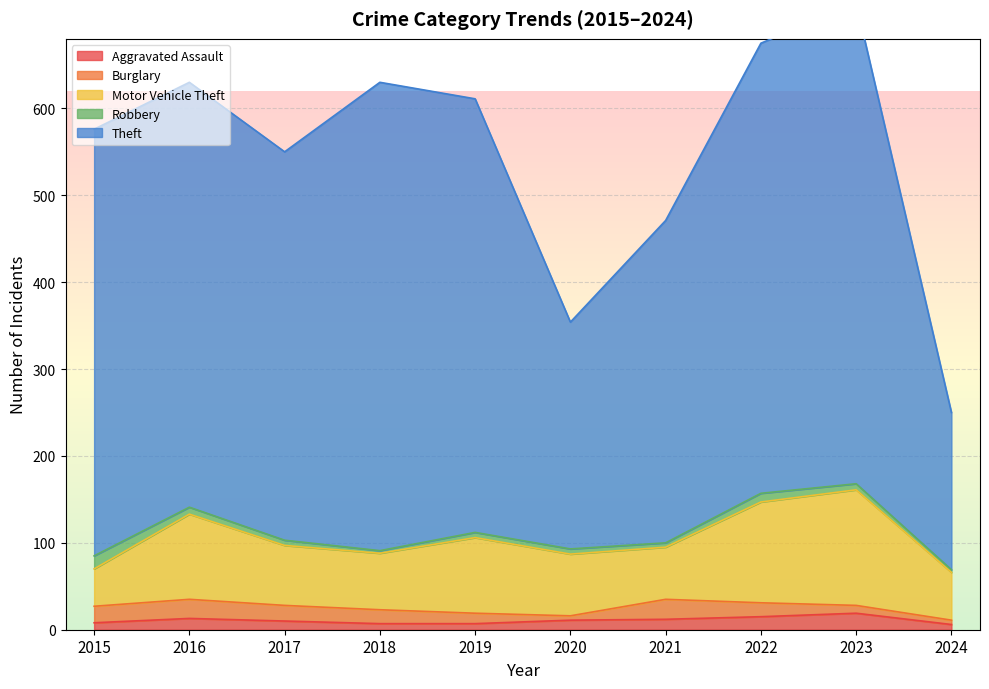

True or false: Motor Vehicle Theft has a value of 9 at 2015.

False